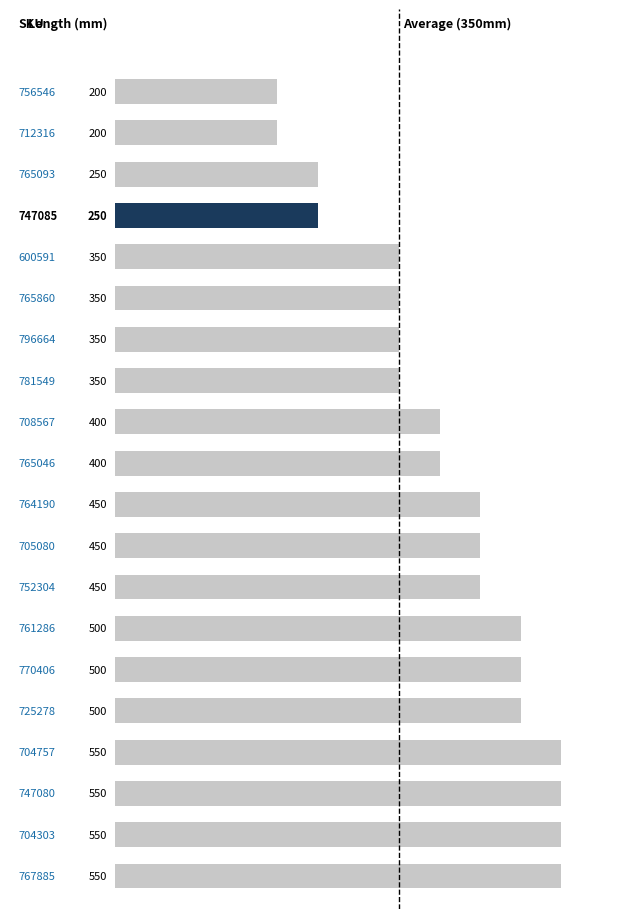

Reading top to bottom, what are all the values shown in this chart?

200	200	250	250	350	350	350	350	400	400	450	450	450	500	500	500	550	550	550	550